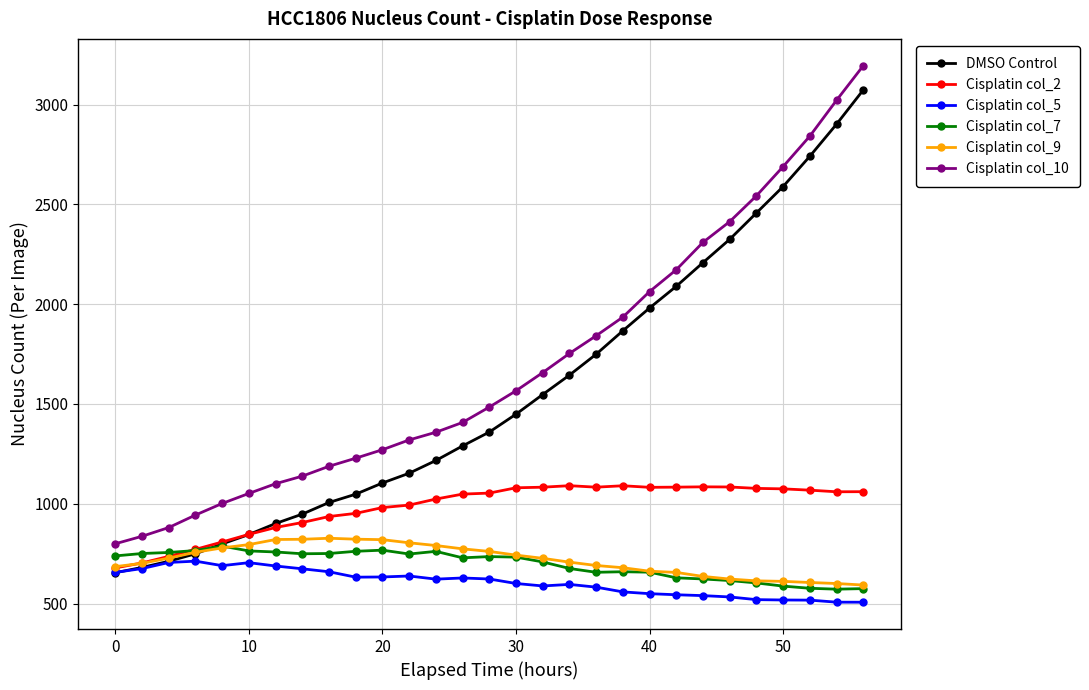

True or false: Cisplatin col_5 and Cisplatin col_10 intersect in this chart.

False